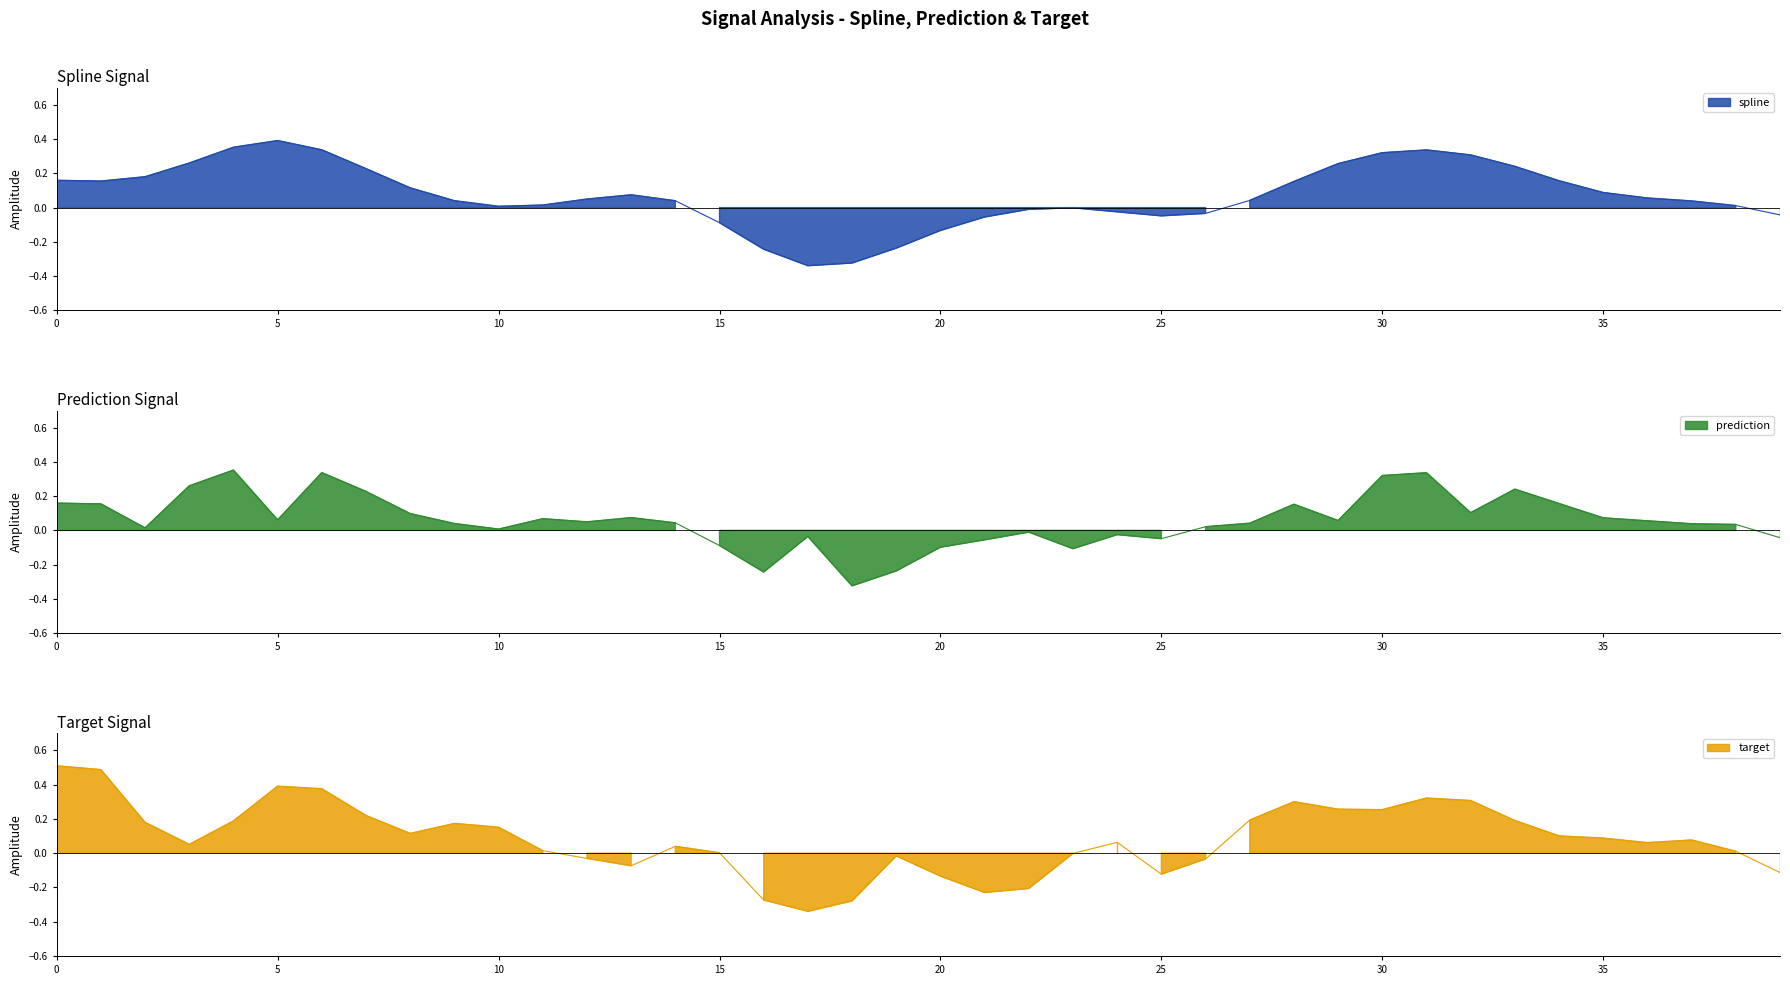

At how many categories does at least one series exceed 0?

30